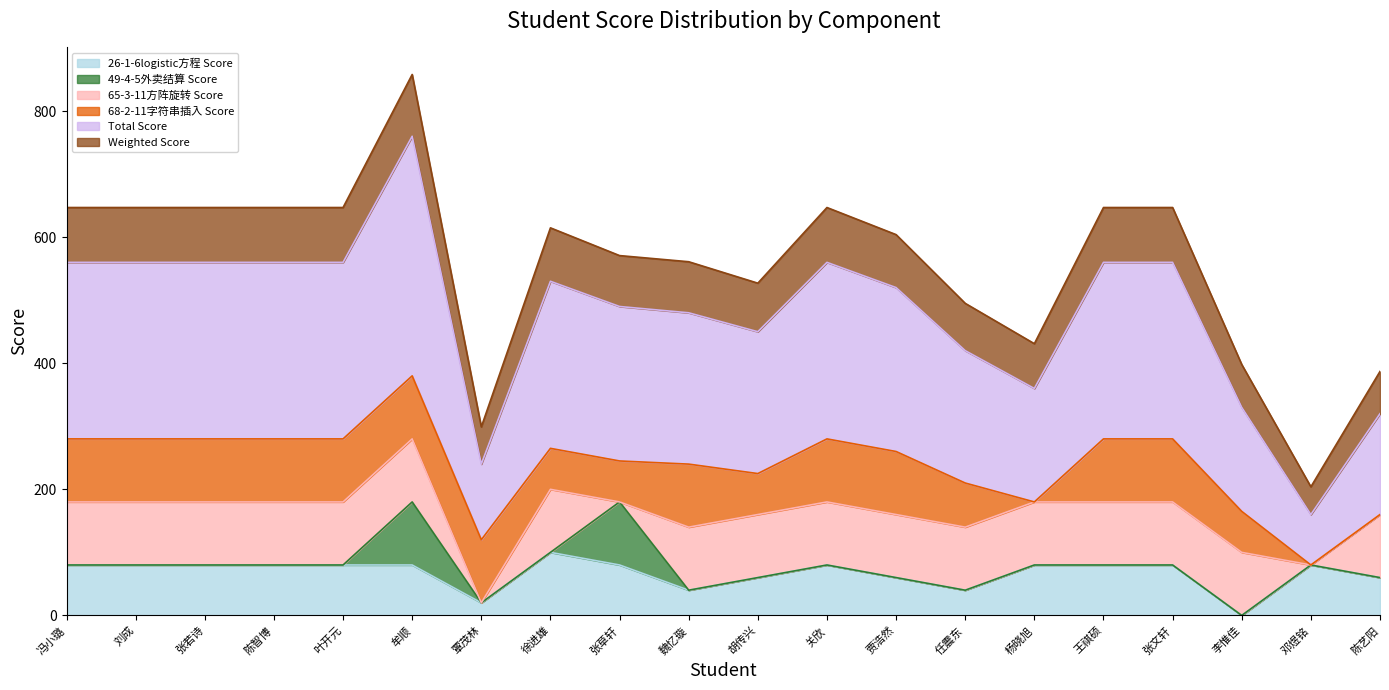

Where does the Total Score series first go above 265?

冯小璐